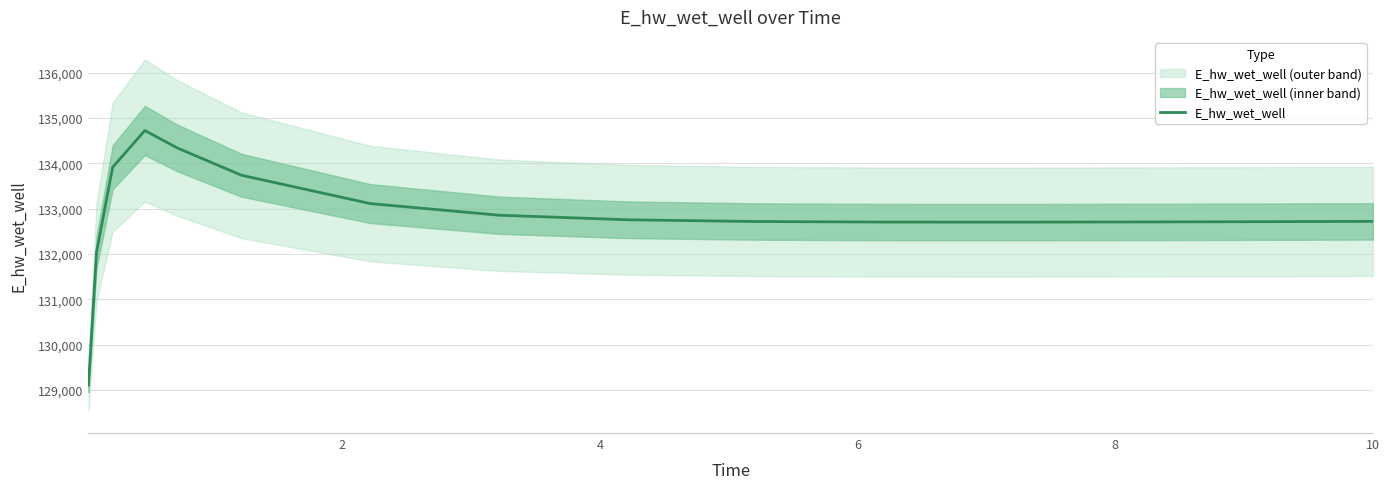

What is the maximum value for E_hw_wet_well?

134723.4